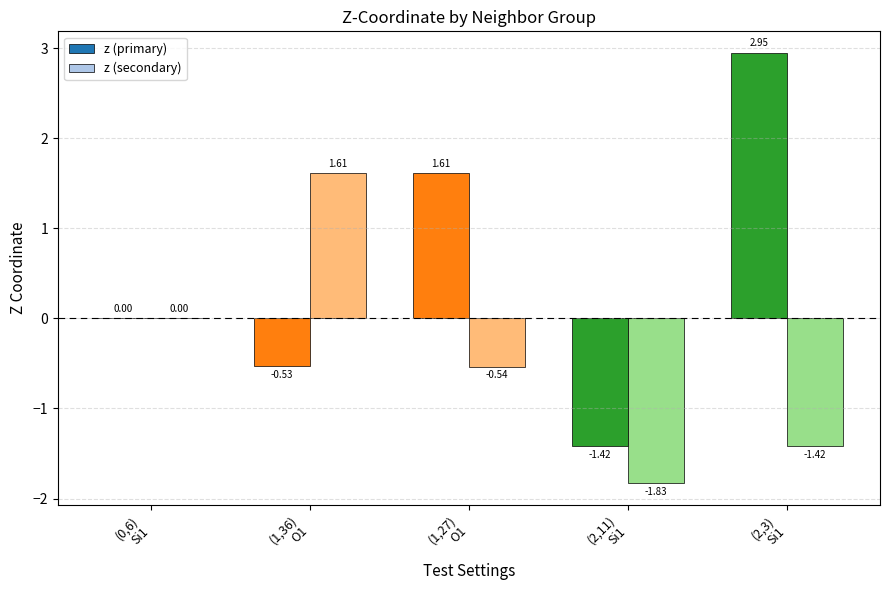

Does the chart contain stacked bars?

No